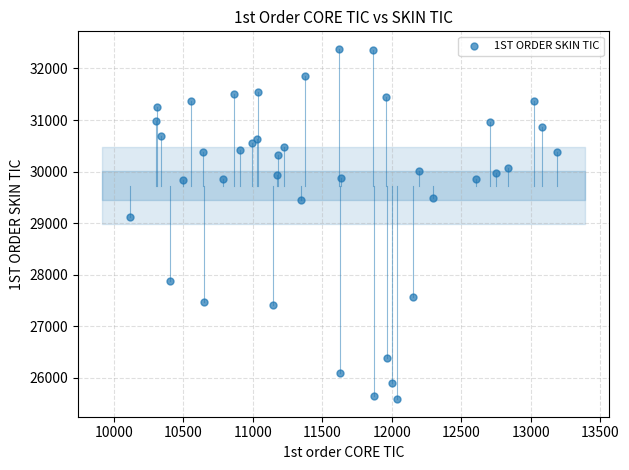

What Y value in the scatter plot is closest to 28982?

29116.0